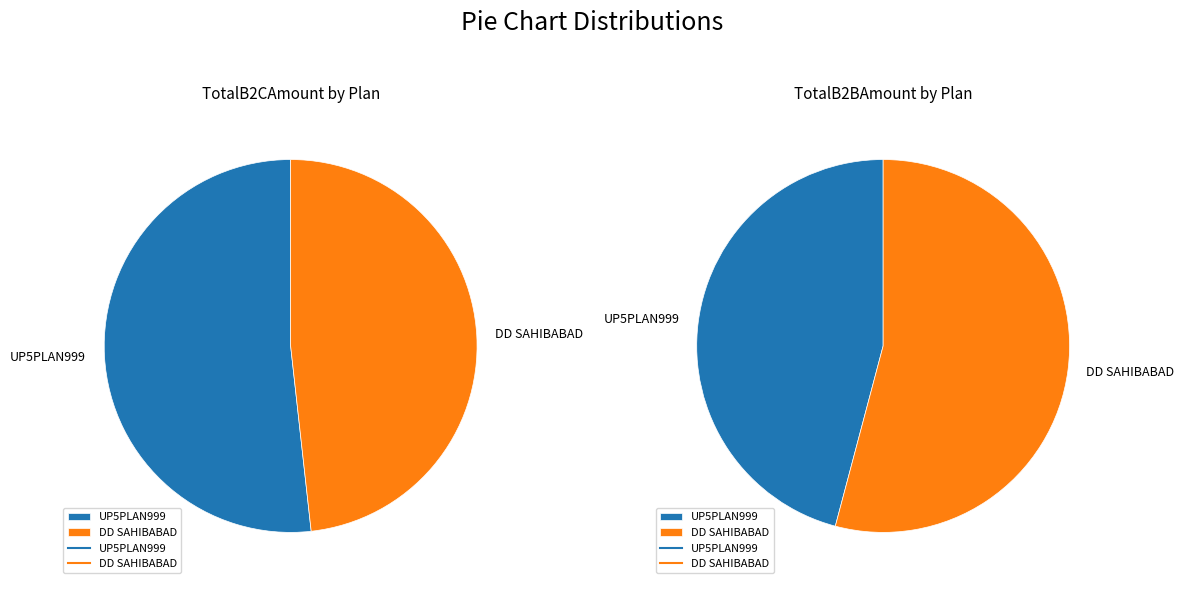

To the nearest percent, what is the average slice percentage?

50%